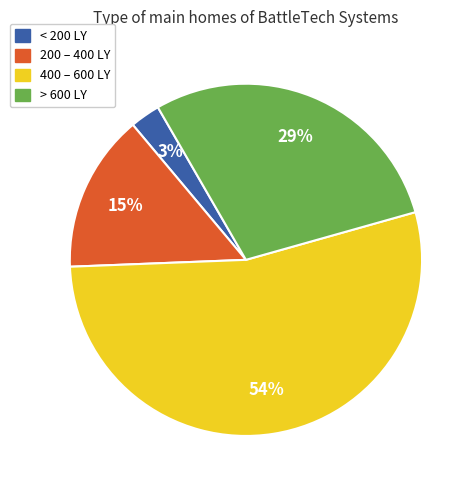

To the nearest percent, what is the average slice percentage?

25%